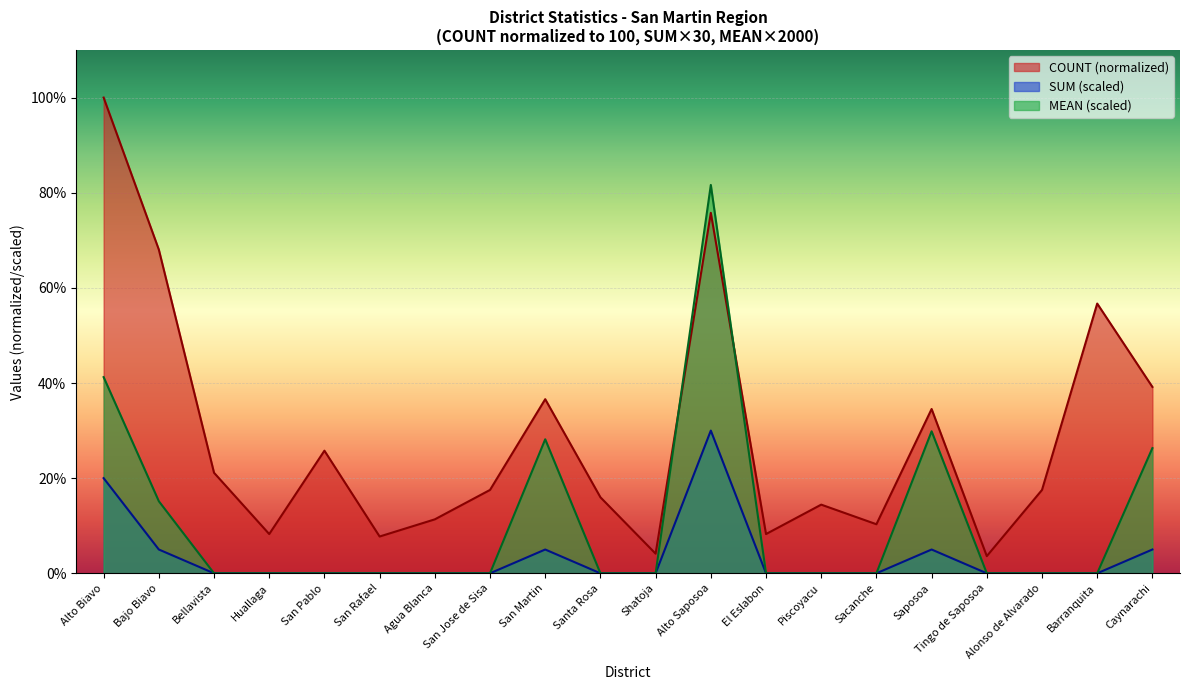

What is the difference between the maximum and minimum values in the MEAN series?

81.6